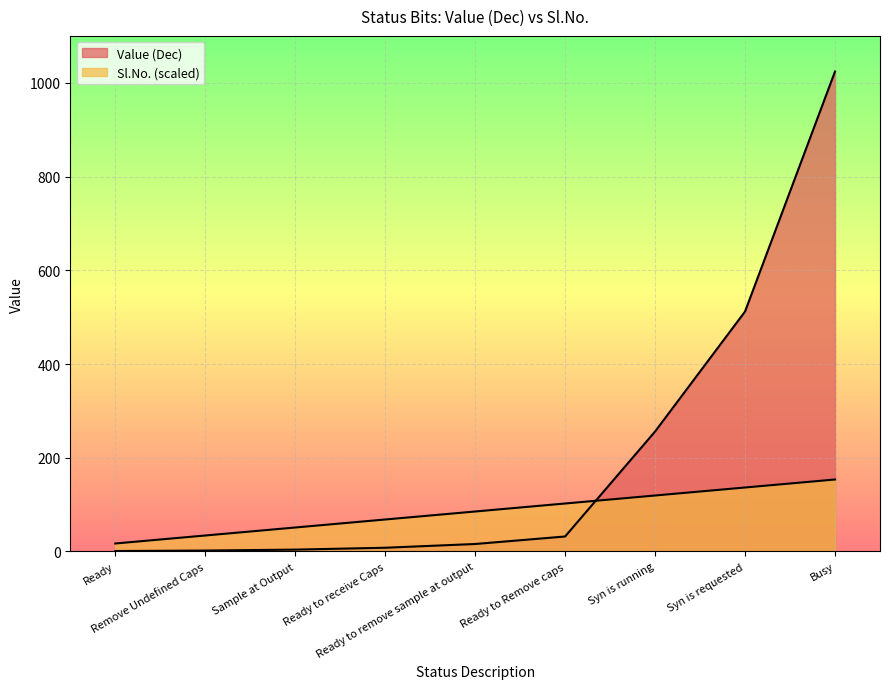

Is it true that Sl.No. equals 33.9 at Syn is requested?

False